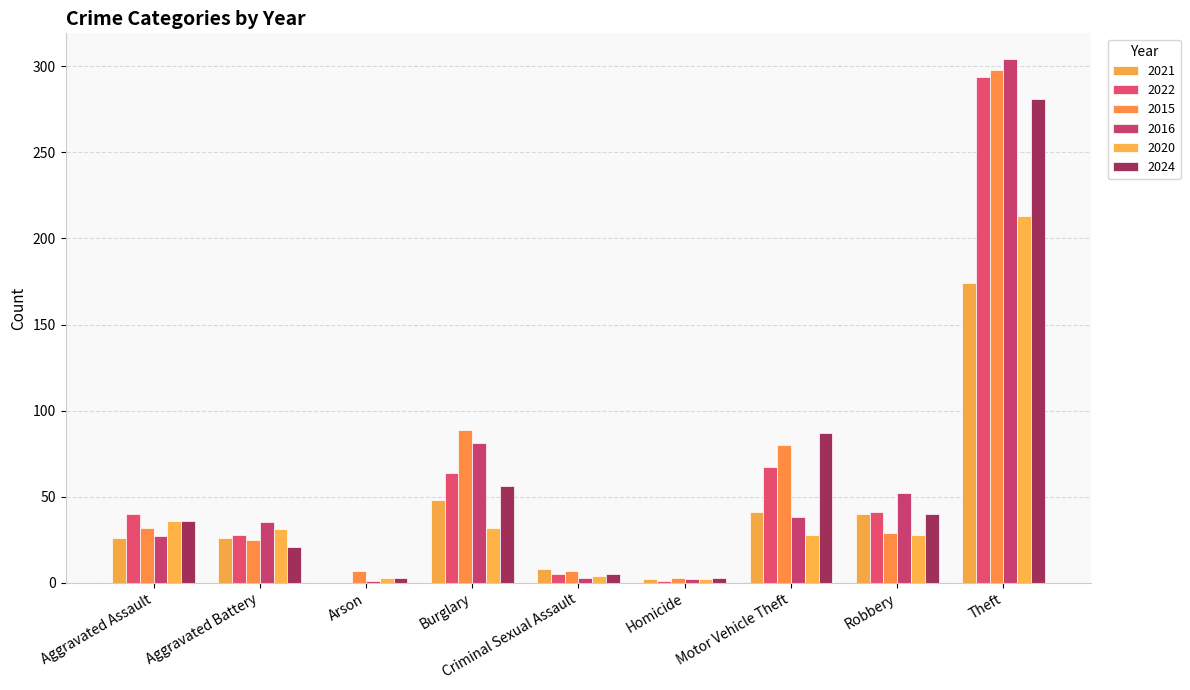

What is the average value of the 2020 series?

42